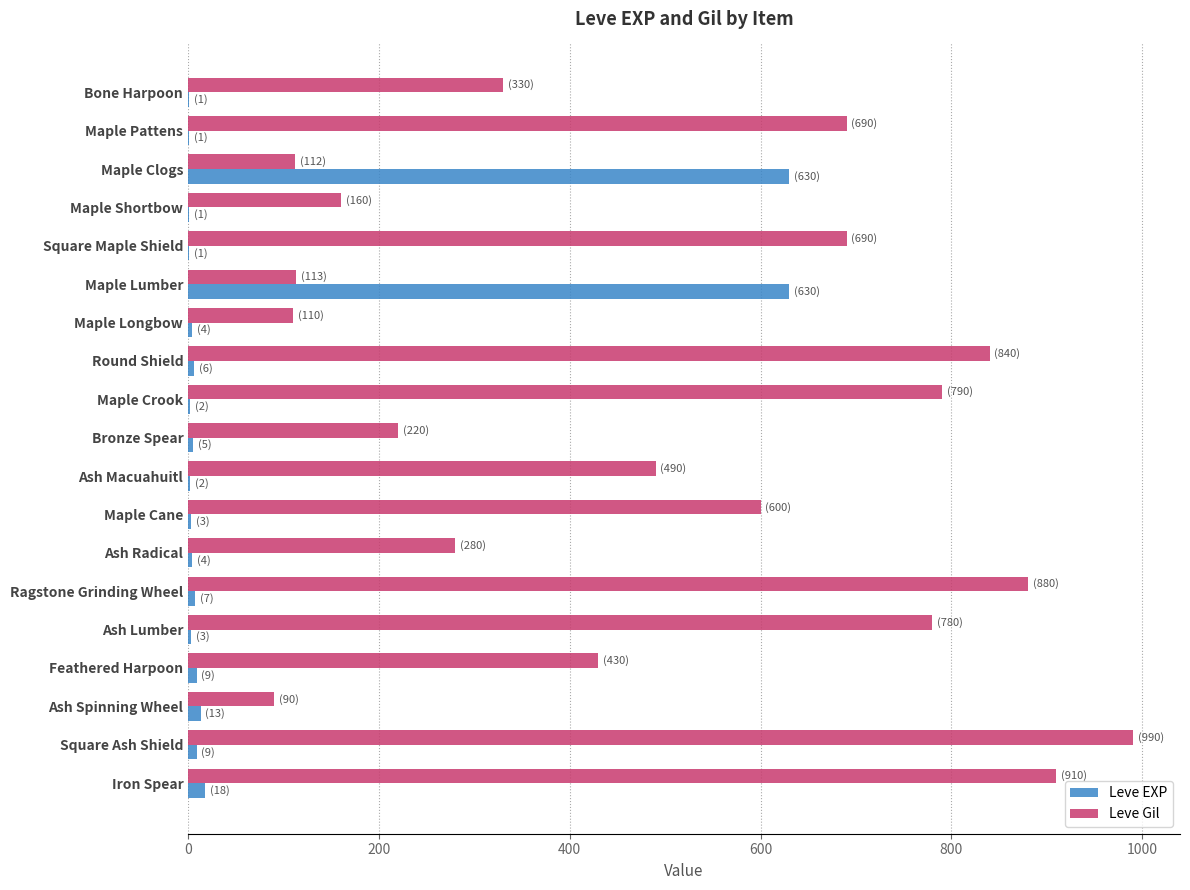

Between Maple Pattens and Ash Spinning Wheel, which series saw the biggest shift?

Leve Gil